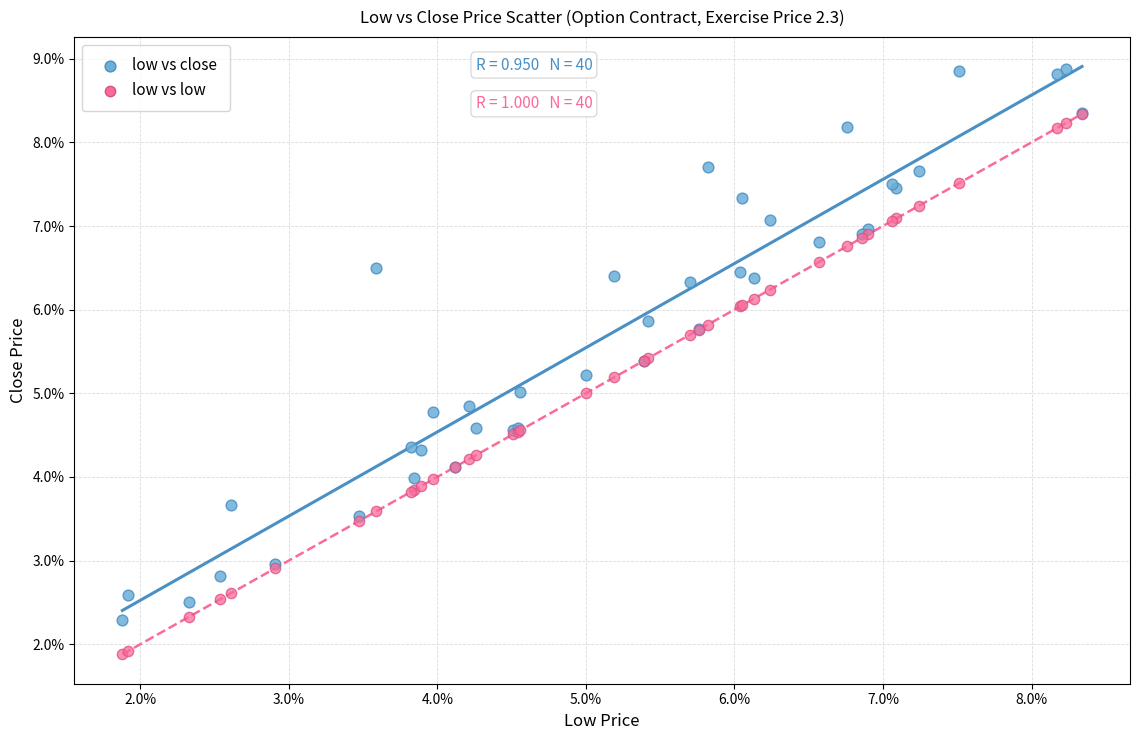

What are all the series names shown in the legend?

low vs close, low vs low